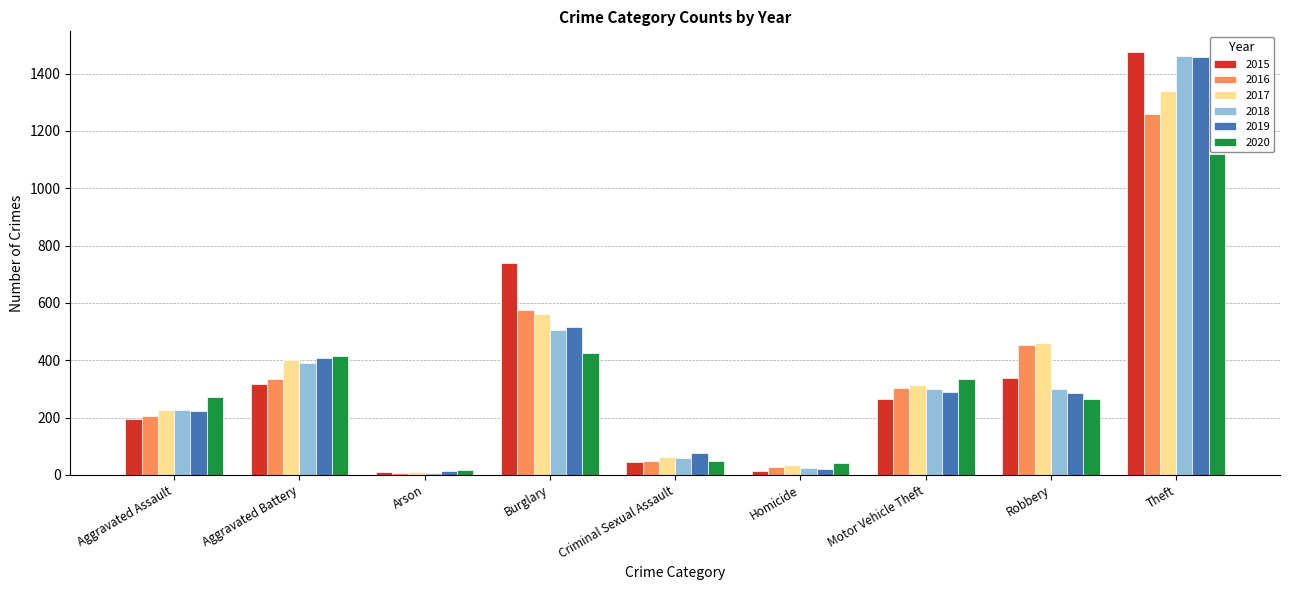

At which category is the sum across all series the highest?

Theft